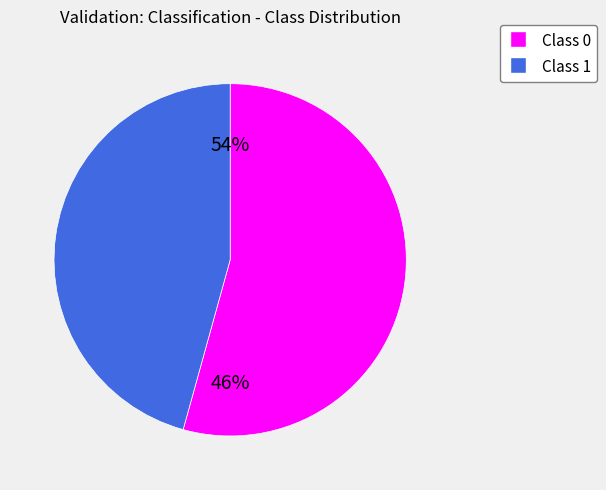

Rank the categories by value from highest to lowest.

0, 1